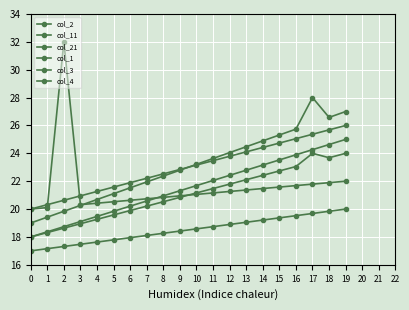

How many lines are shown in the chart?

6